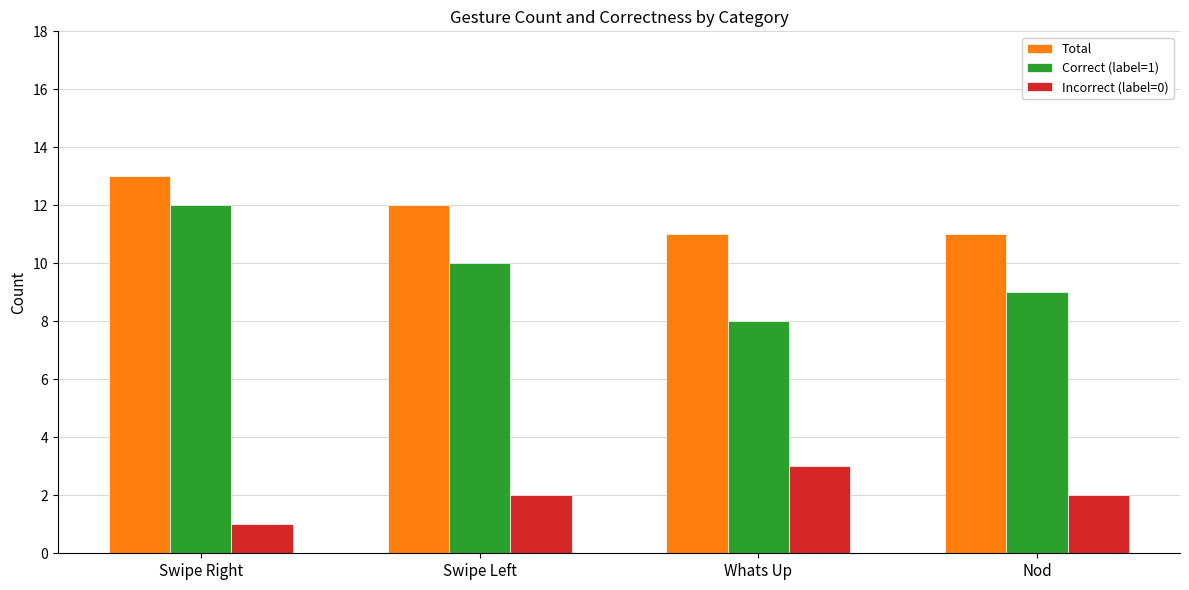

How many series are shown in this chart?

3